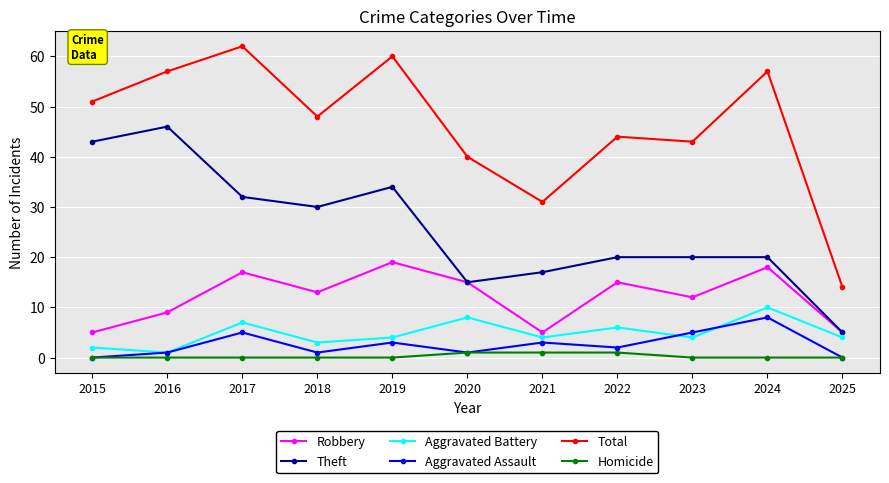

True or false: Aggravated Assault and Robbery cross at least once.

False